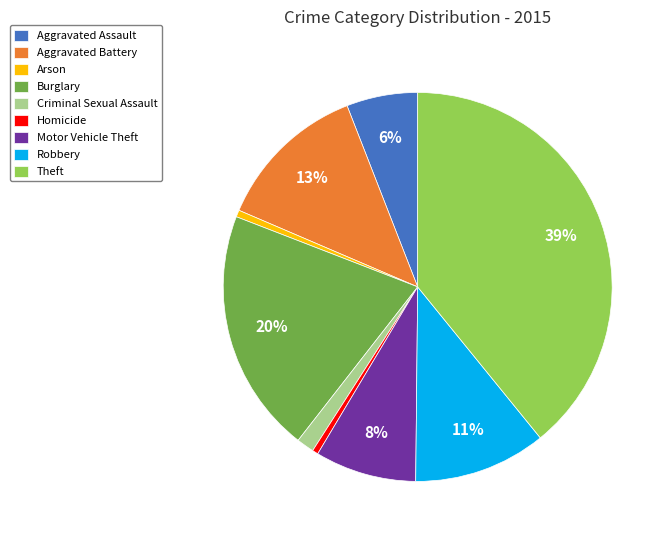

Do Homicide and Burglary together represent more than half of the pie?

No